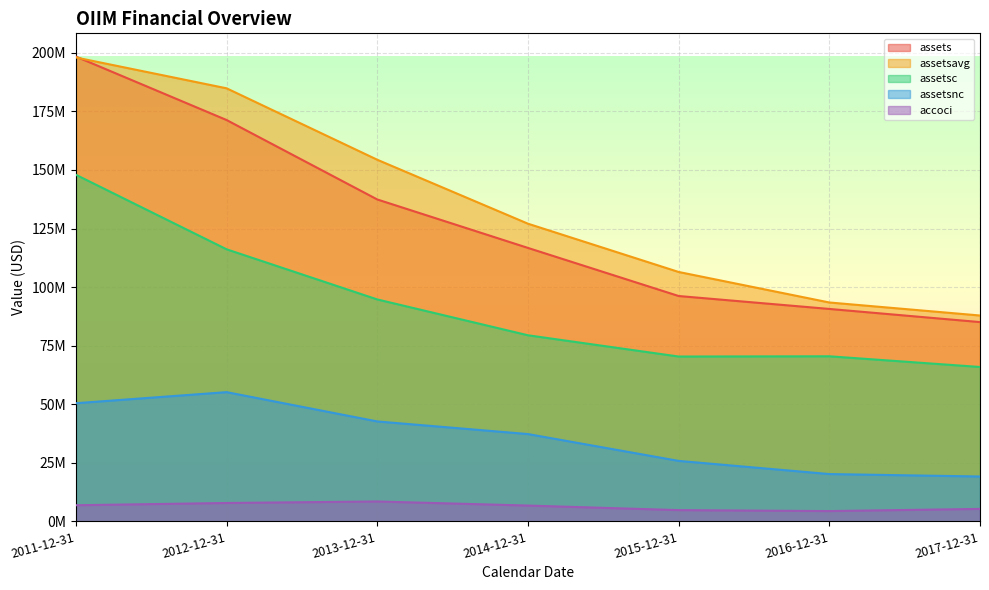

Reading left to right, transcribe all the data shown in this chart.

accoci: 2011-12-31=6899000	2012-12-31=7865000	2013-12-31=8512000	2014-12-31=6768000	2015-12-31=4824000	2016-12-31=4415000	2017-12-31=5337000
assets: 2011-12-31=198411000	2012-12-31=171326000	2013-12-31=137419000	2014-12-31=116738000	2015-12-31=96208000	2016-12-31=90689000	2017-12-31=85082000
assetsavg: 2011-12-31=198022500	2012-12-31=184868500	2013-12-31=154372500	2014-12-31=127078500	2015-12-31=106473000	2016-12-31=93448500	2017-12-31=87885500
assetsc: 2011-12-31=147963000	2012-12-31=116149000	2013-12-31=94750000	2014-12-31=79453000	2015-12-31=70378000	2016-12-31=70482000	2017-12-31=65915000
assetsnc: 2011-12-31=50448000	2012-12-31=55177000	2013-12-31=42669000	2014-12-31=37285000	2015-12-31=25830000	2016-12-31=20207000	2017-12-31=19167000